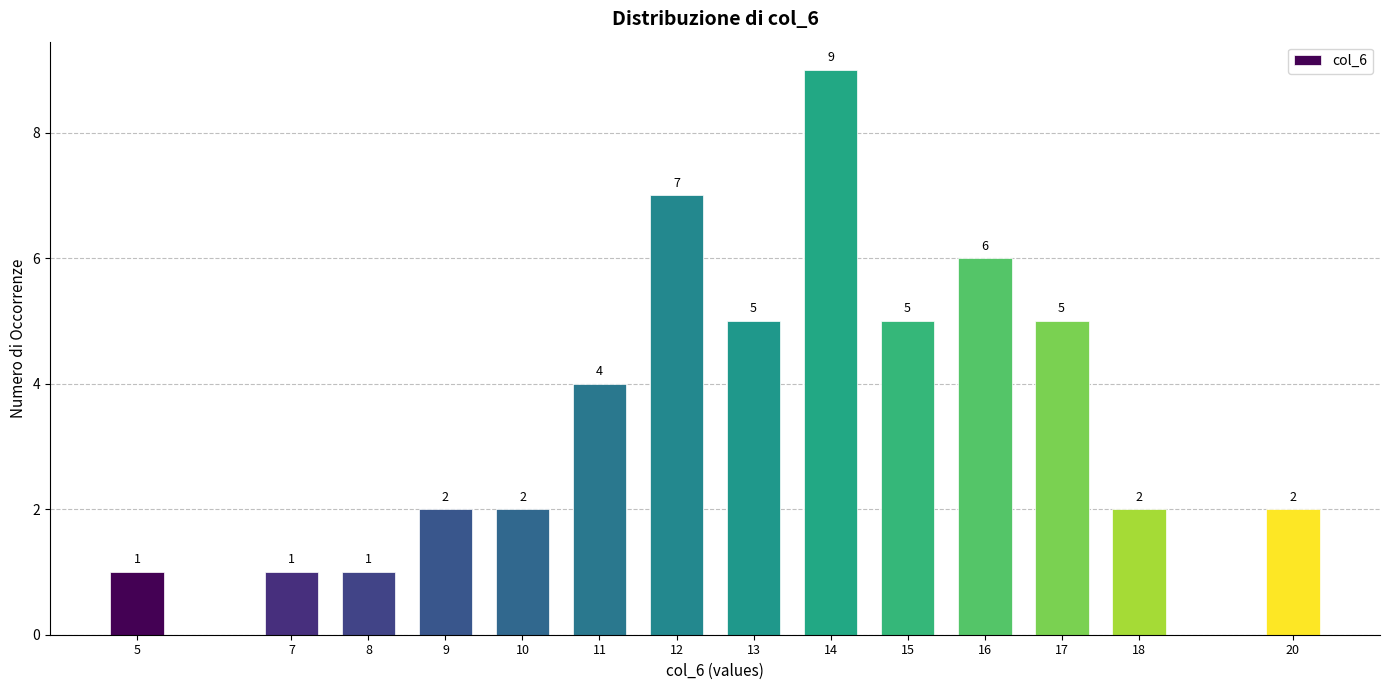

Reading right to left, list all the values displayed in this chart.

2	2	5	6	5	9	5	7	4	2	2	1	1	1